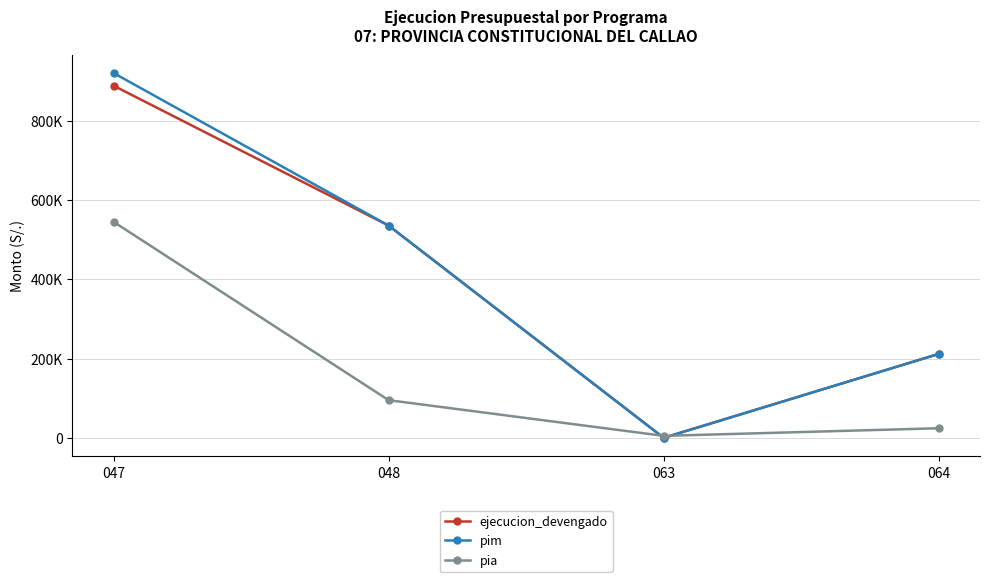

The pia series shows 24200 at 064. True or false?

True